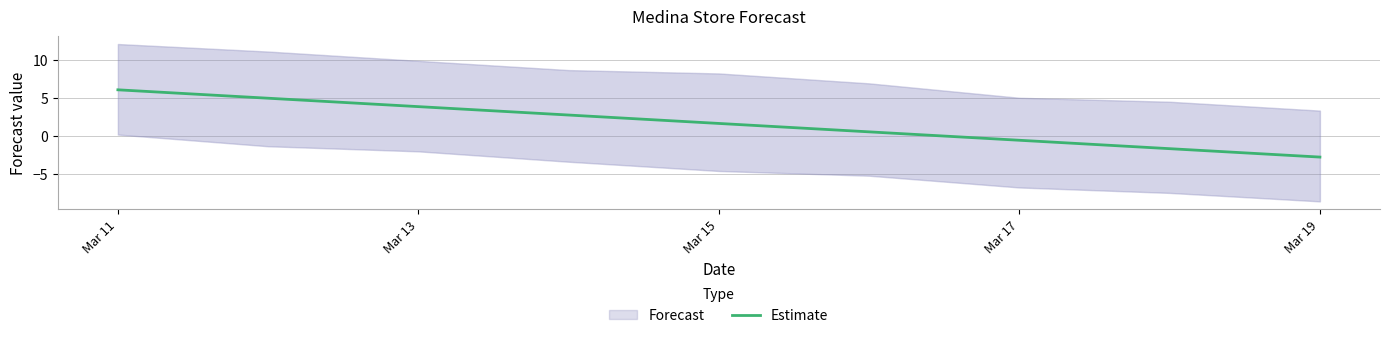

How many negative values are there?

3